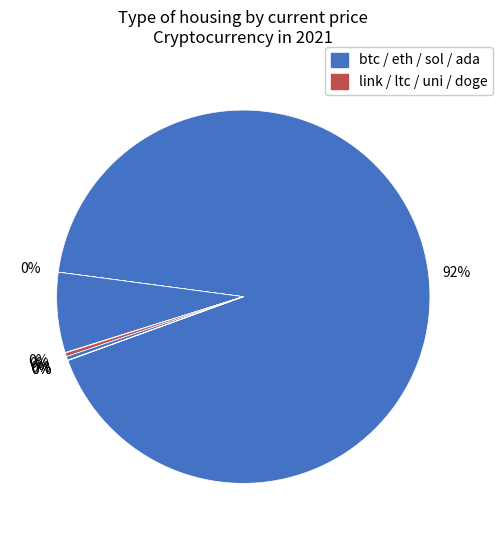

How many segments does this pie chart have?

8